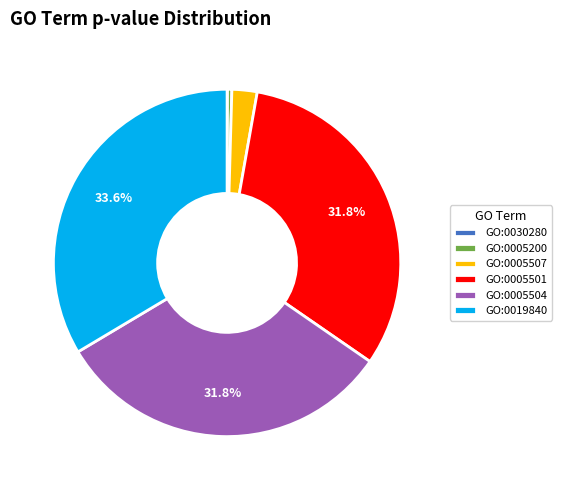

What is the largest slice in the pie chart?

GO:0019840